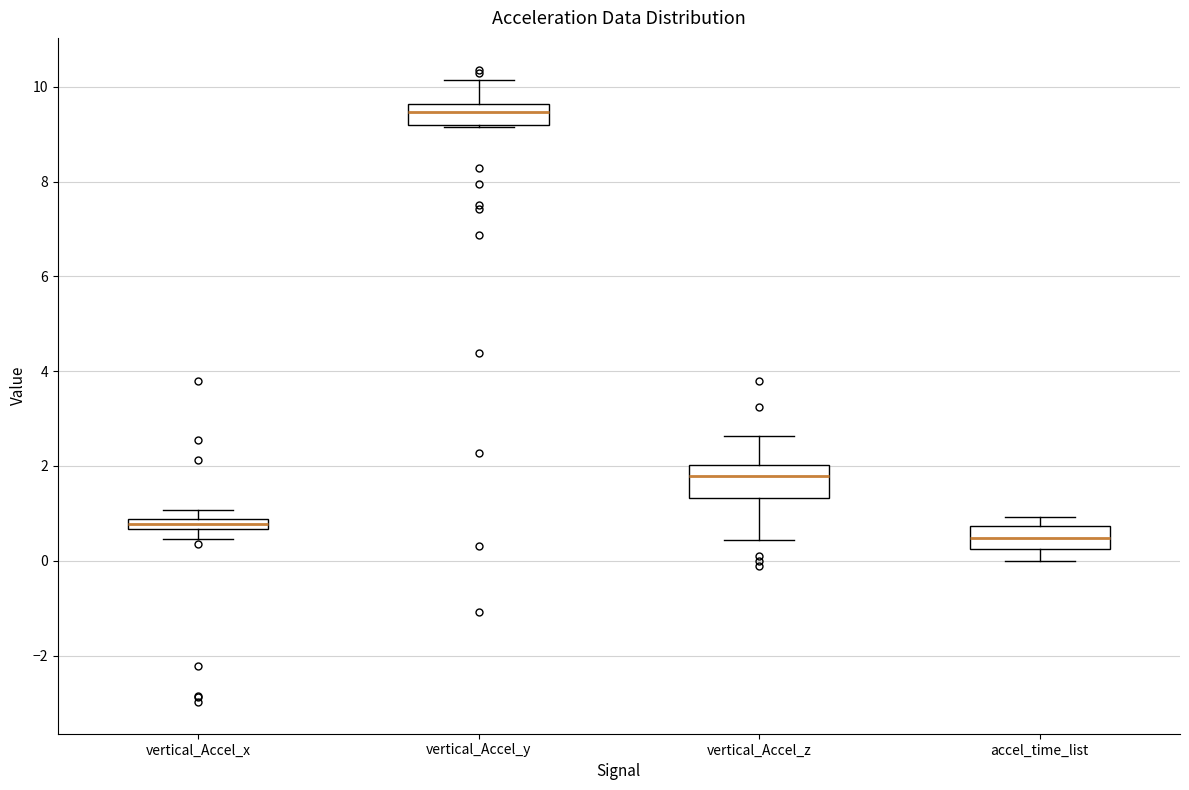

Where is the upper edge of the box for vertical_Accel_x on the y-axis? The values are not printed on the chart, so give them approximately, as read against the axis.

0.8